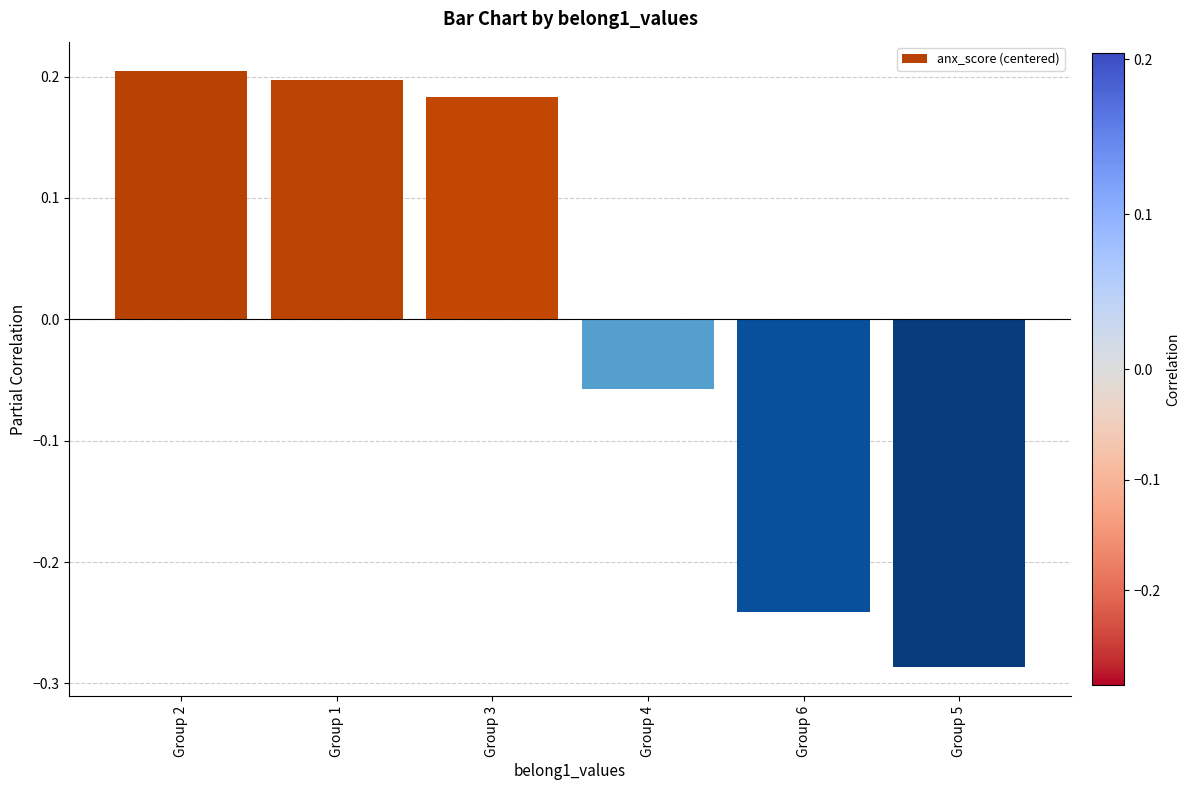

Rank the categories by value from highest to lowest.

Group 2, Group 1, Group 3, Group 4, Group 6, Group 5